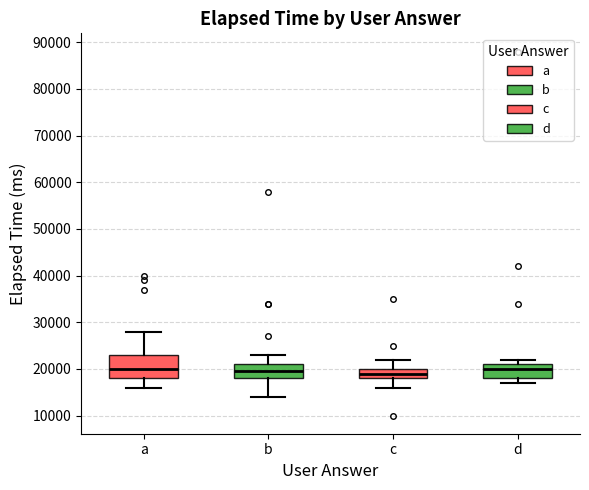

Reading left to right, read every box against the y-axis: the position of its median line, the range the box covers, and the ends of its whiskers. The values are not printed on the chart, so give them approximately, as read against the axis.

a: median 20000, box 18000 to 23000, whiskers 16000 to 28000
b: median 20000, box 18000 to 21000, whiskers 14000 to 23000
c: median 19000, box 18000 to 20000, whiskers 16000 to 22000
d: median 20000, box 18000 to 21000, whiskers 17000 to 22000